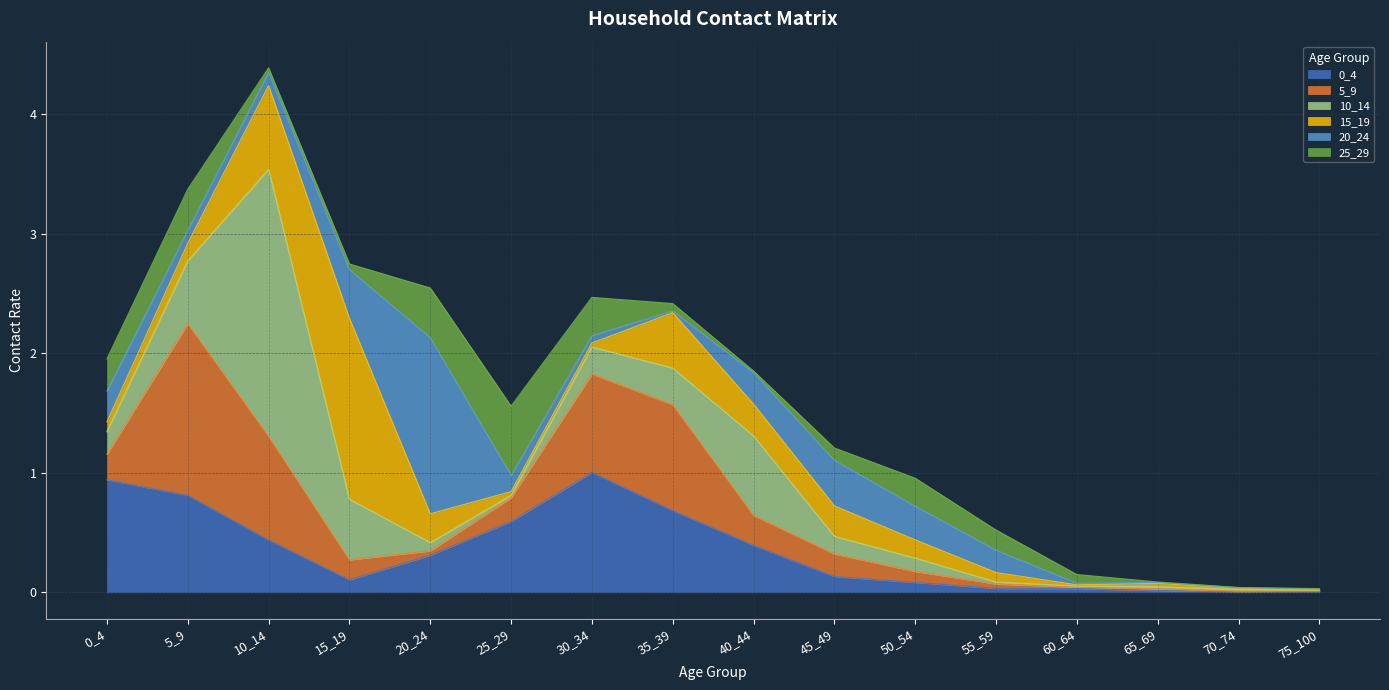

What is the highest value of the 25_29 series?

0.6